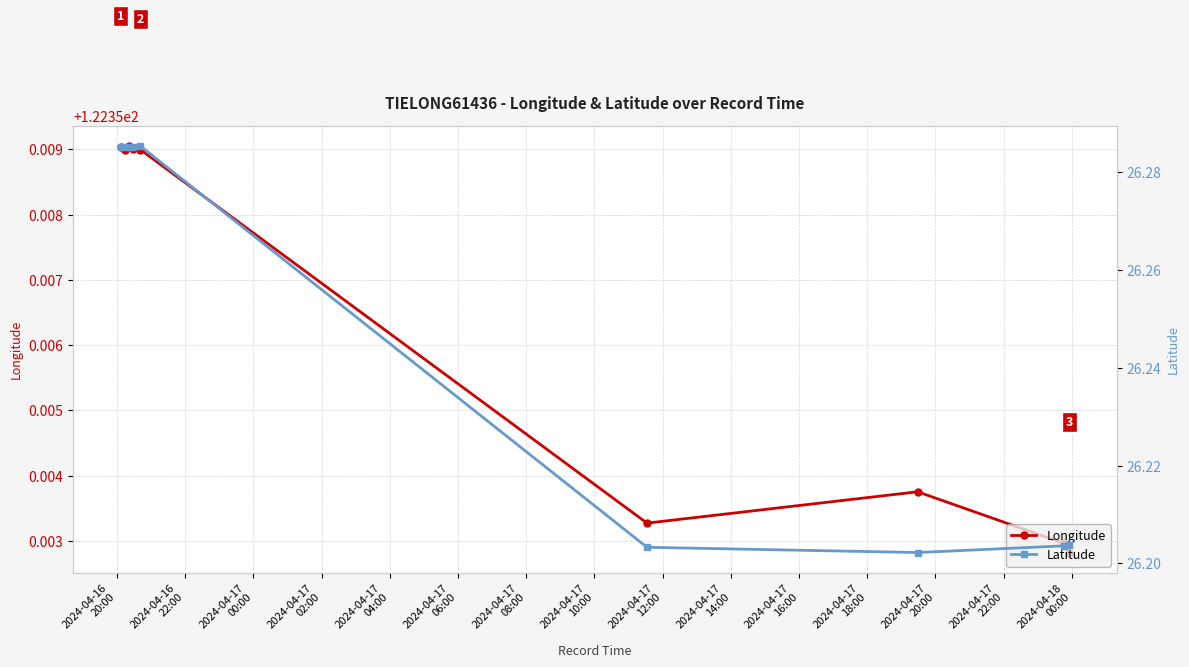

Count the Longitude values in the range 122 to 123.

9